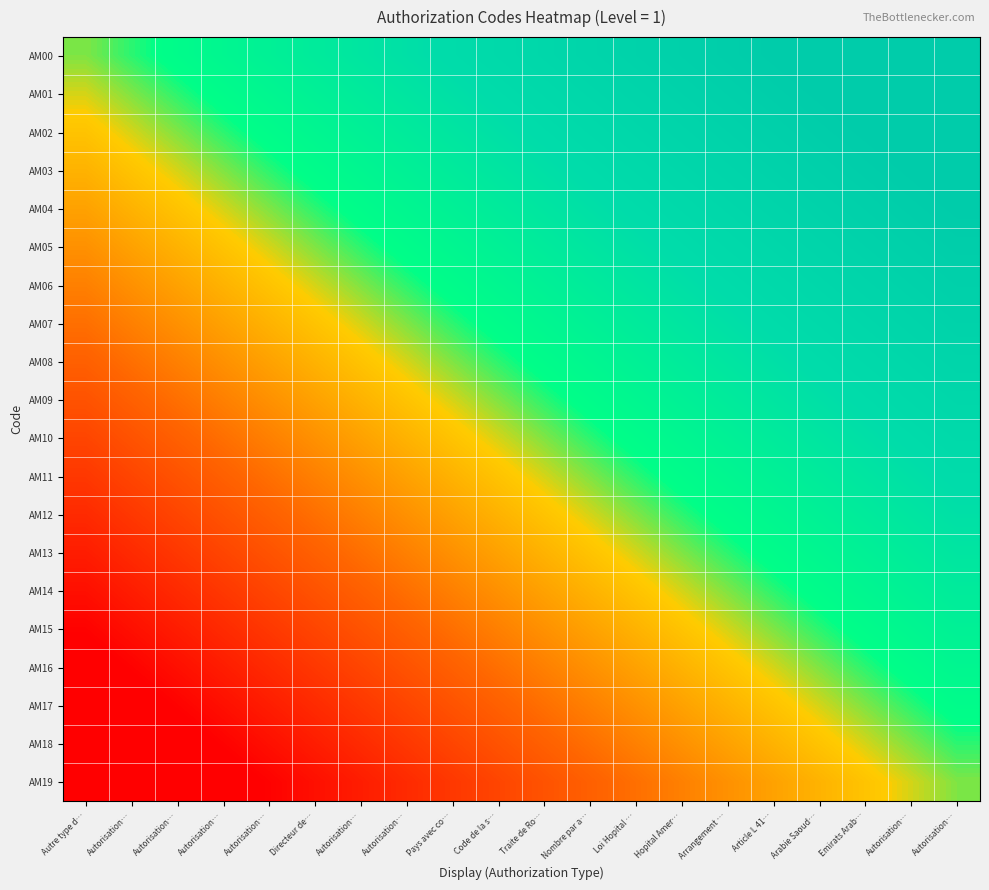

Count the number of categories in the chart.

20